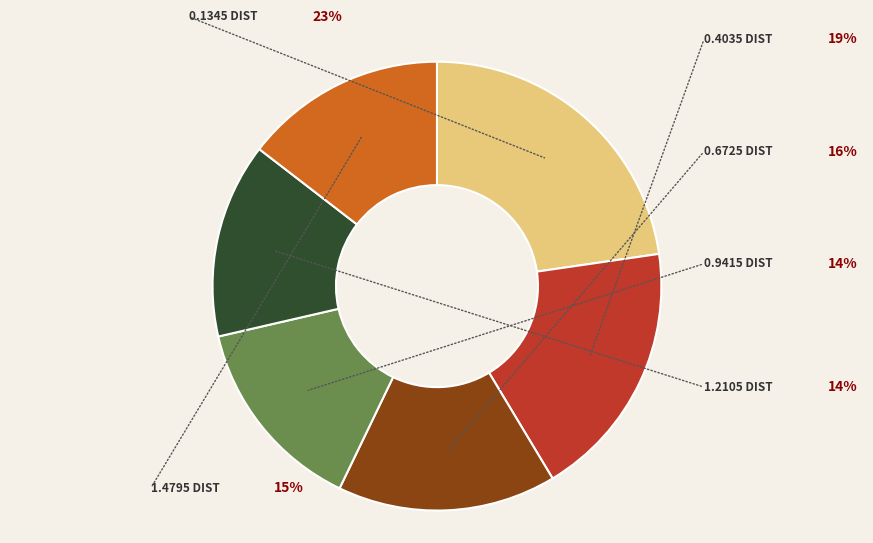

Which category has the biggest portion of the pie?

0.1345